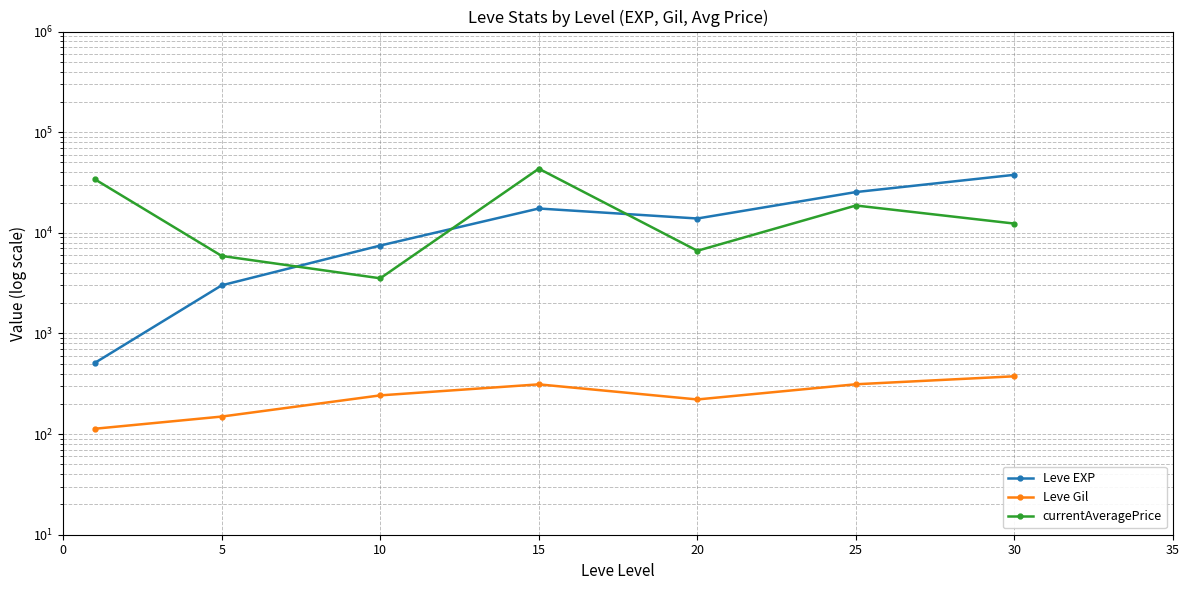

What is the greatest value displayed?

43372.2